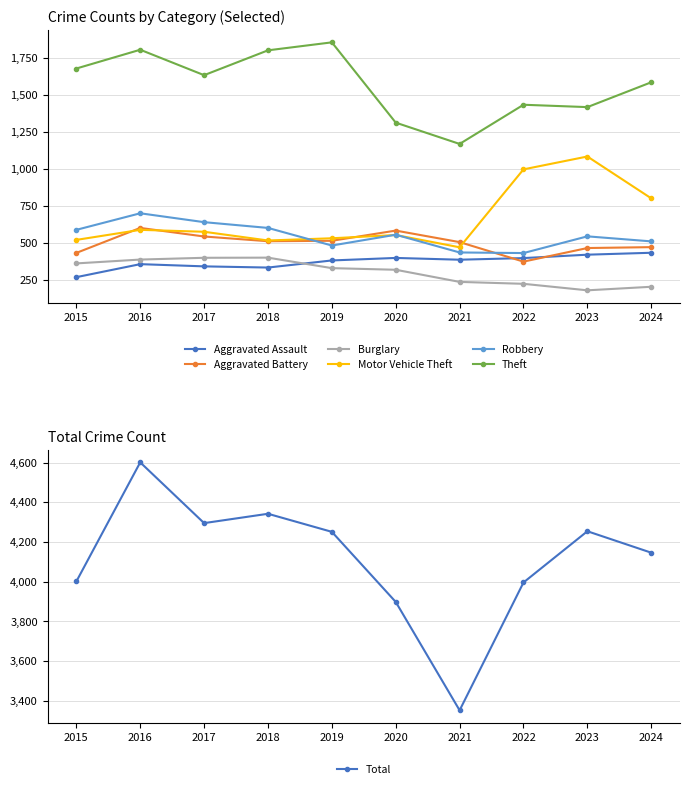

What is the maximum value for Aggravated Assault?

431